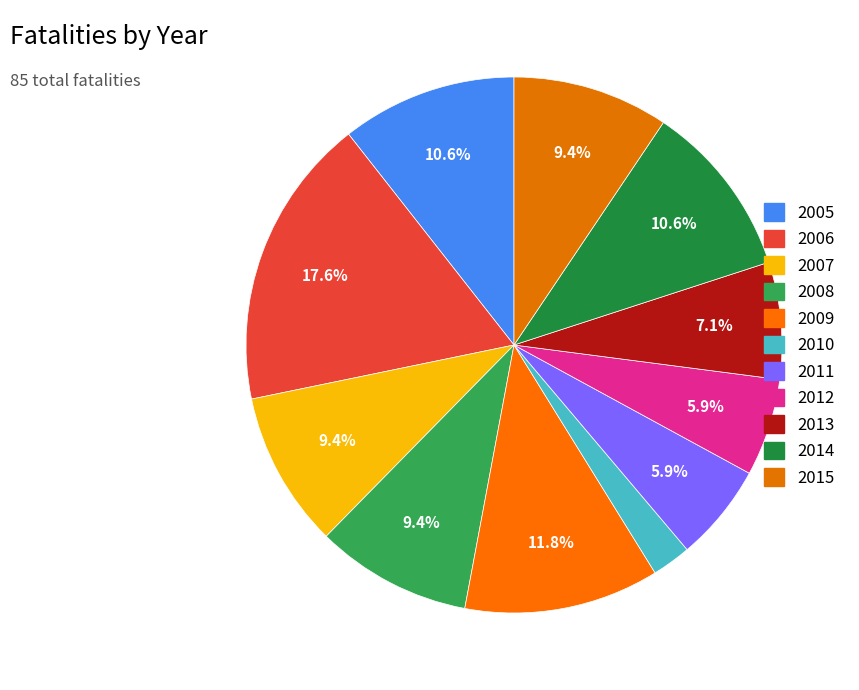

To the nearest percent, what is the average slice percentage?

9%